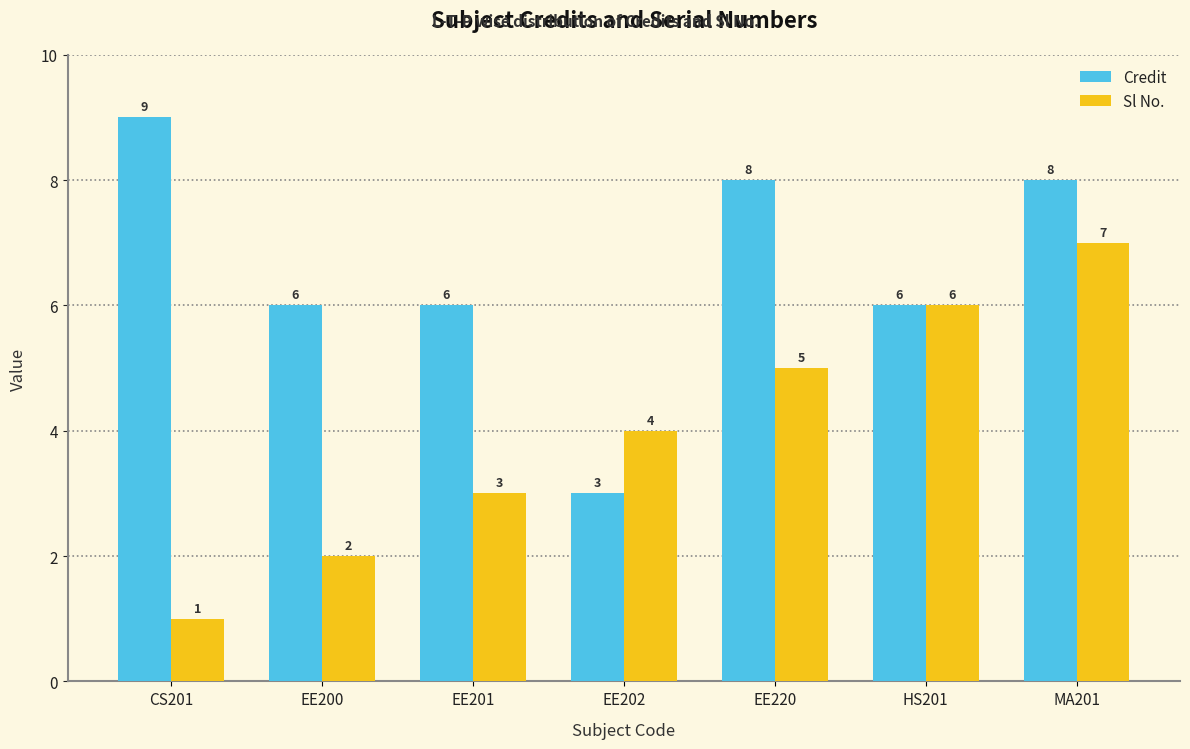

What are all the series names shown in the legend?

Credit, Sl No.